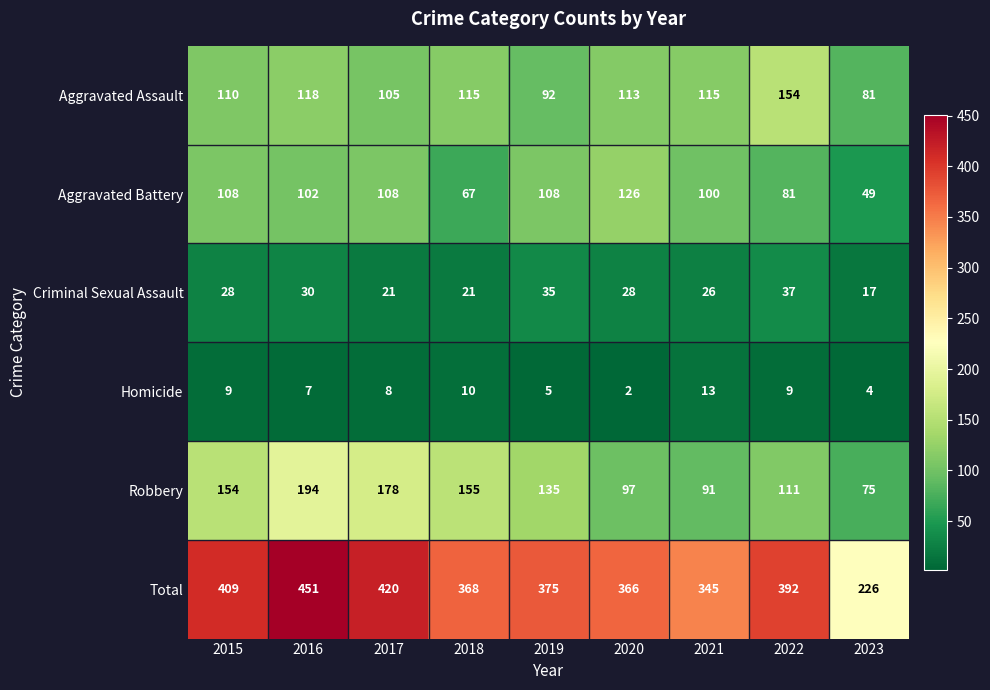

What is the average value of the Criminal Sexual Assault series?

27